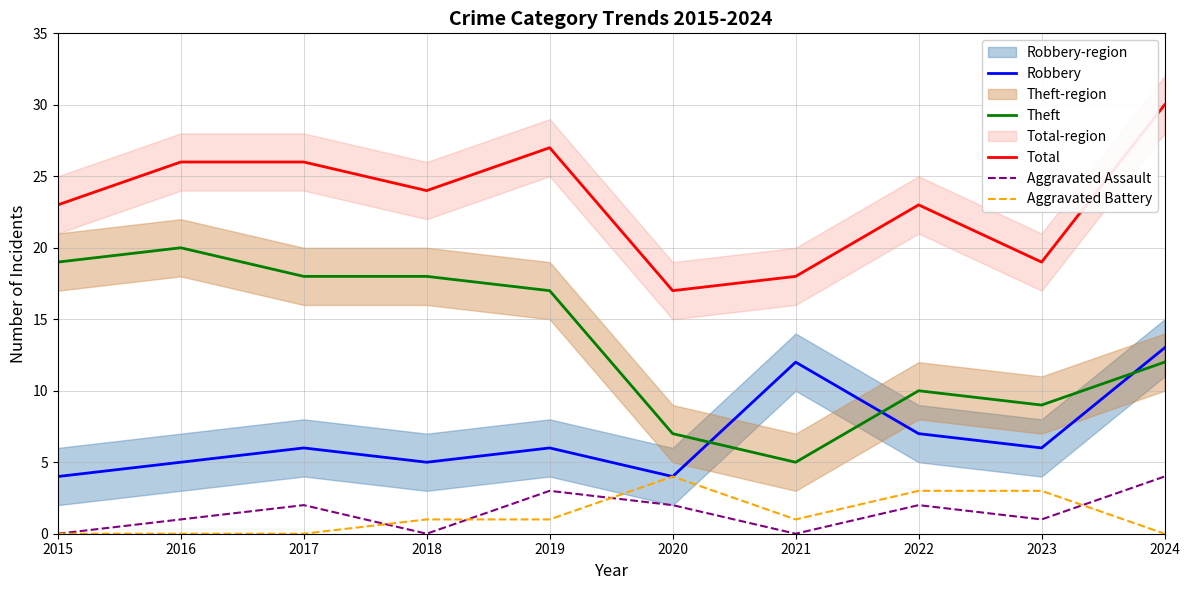

True or false: Total and Aggravated Battery intersect in this chart.

False